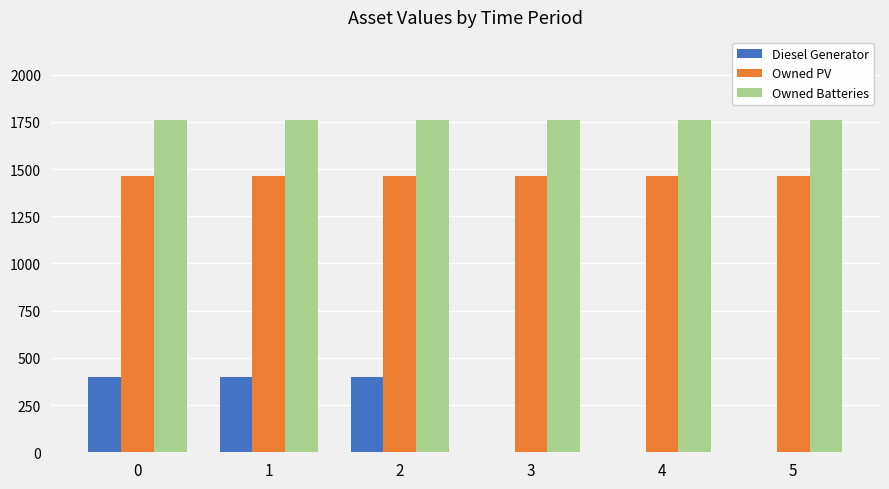

Reading left to right, list all the values displayed in this chart.

Diesel Generator: 400	400	400	0	0	0
Owned PV: 1461	1461	1461	1461	1461	1461
Owned Batteries: 1762	1762	1762	1762	1762	1762